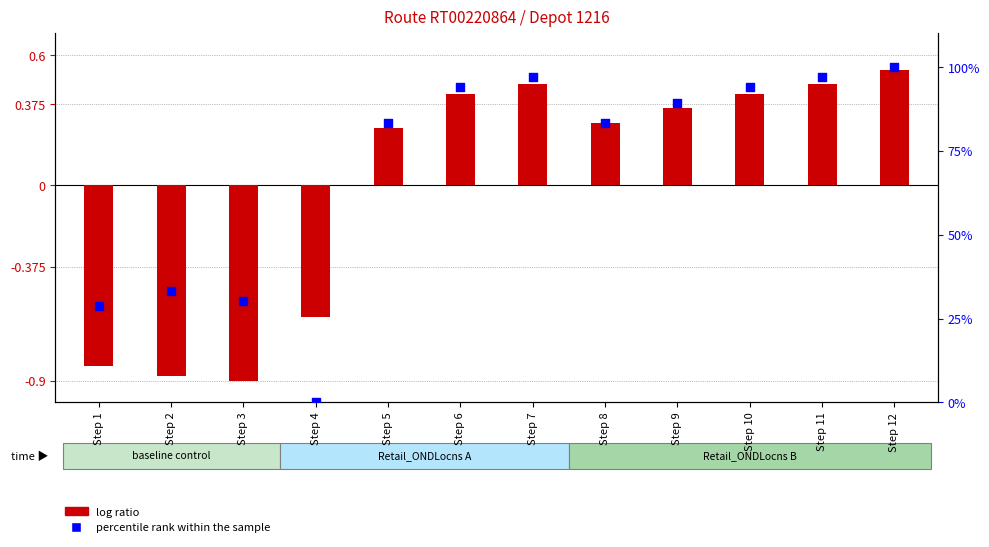

At which category is the sum across all series the highest?

Step 12